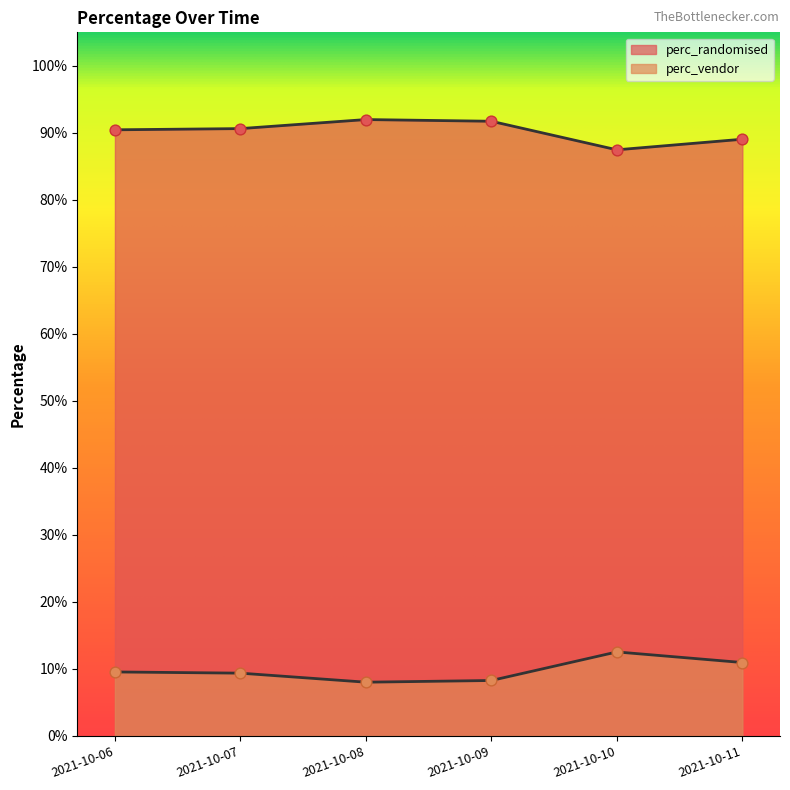

At which category is the sum across all series the highest?

2021-10-06